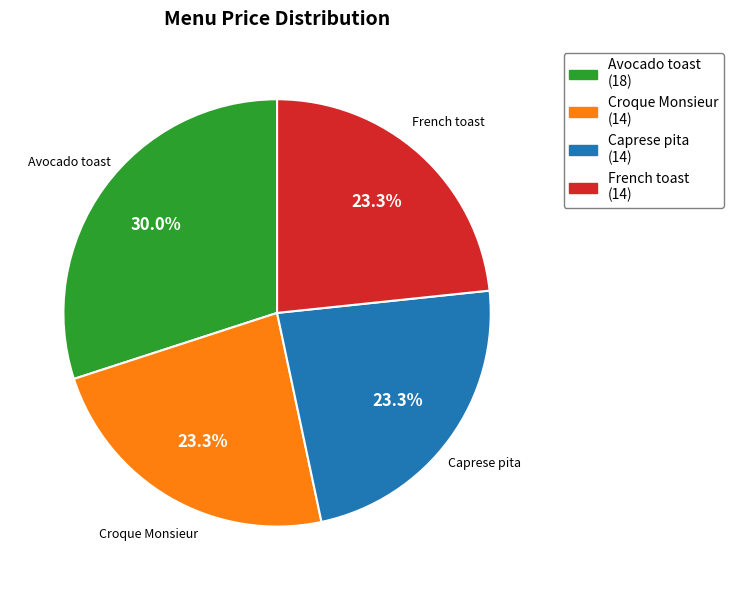

How many slices are in this pie chart?

4